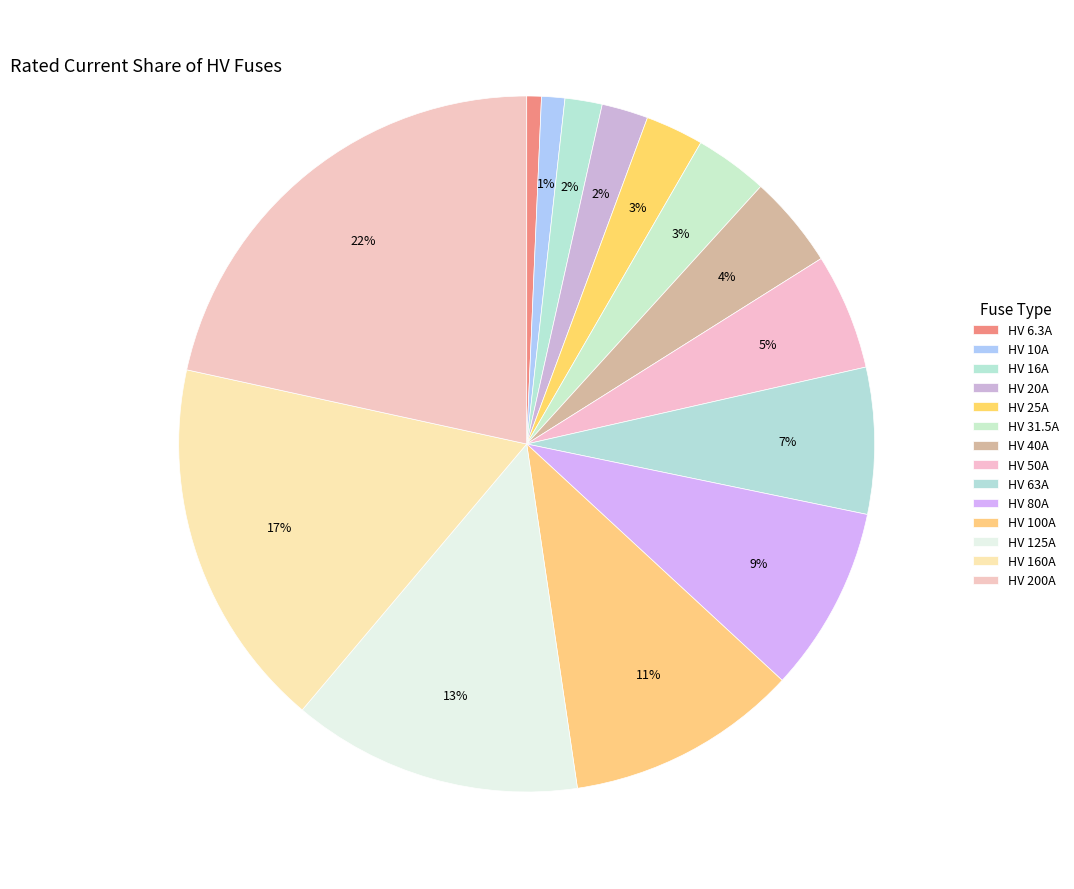

Is the sum of HV 50A and HV 10A greater than half?

No